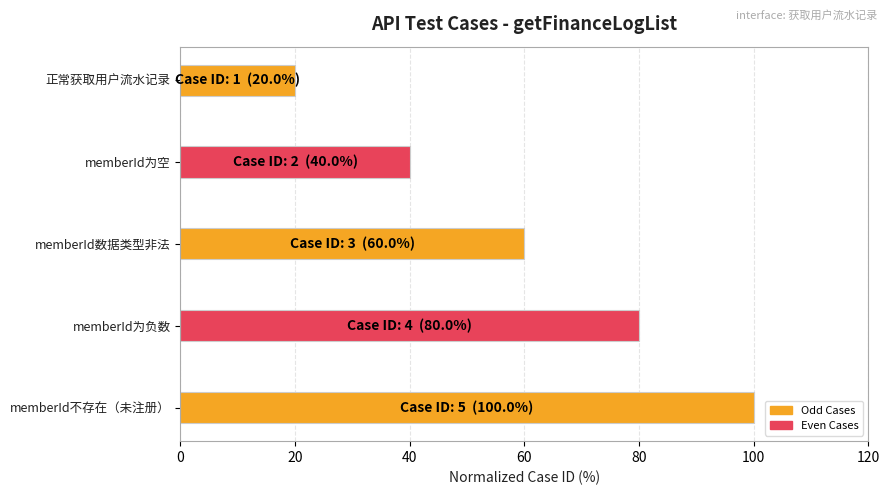

Which has a higher value, memberId数据类型非法 or memberId不存在（未注册）?

memberId不存在（未注册）